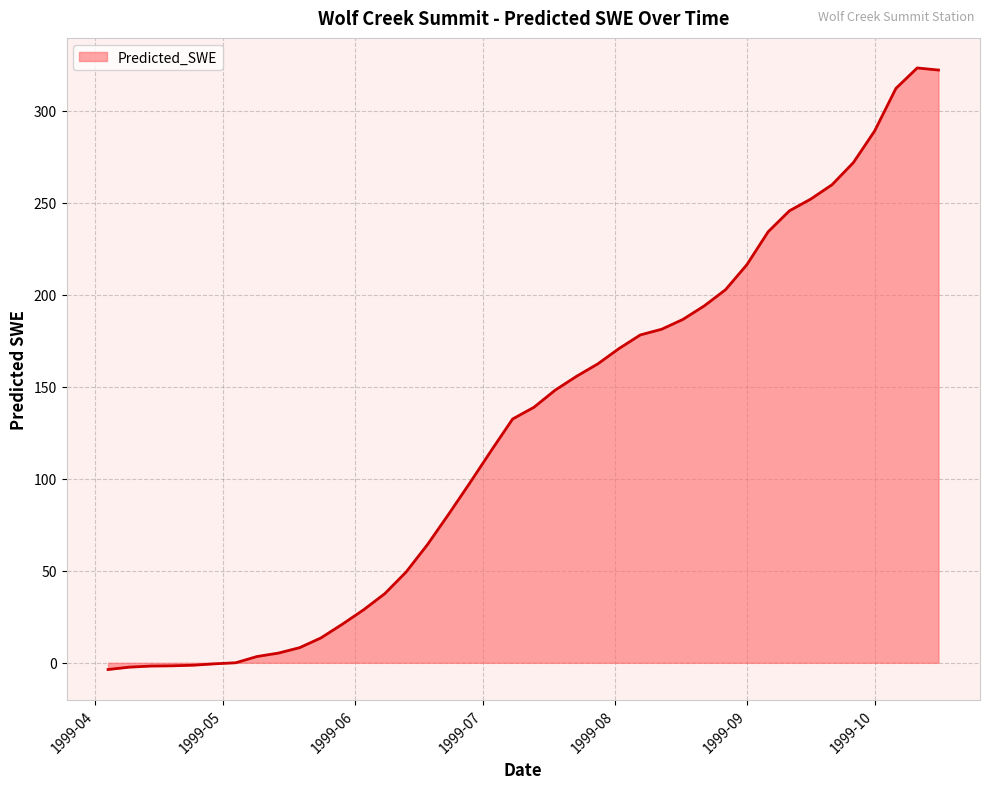

What is the greatest value displayed?

323.2